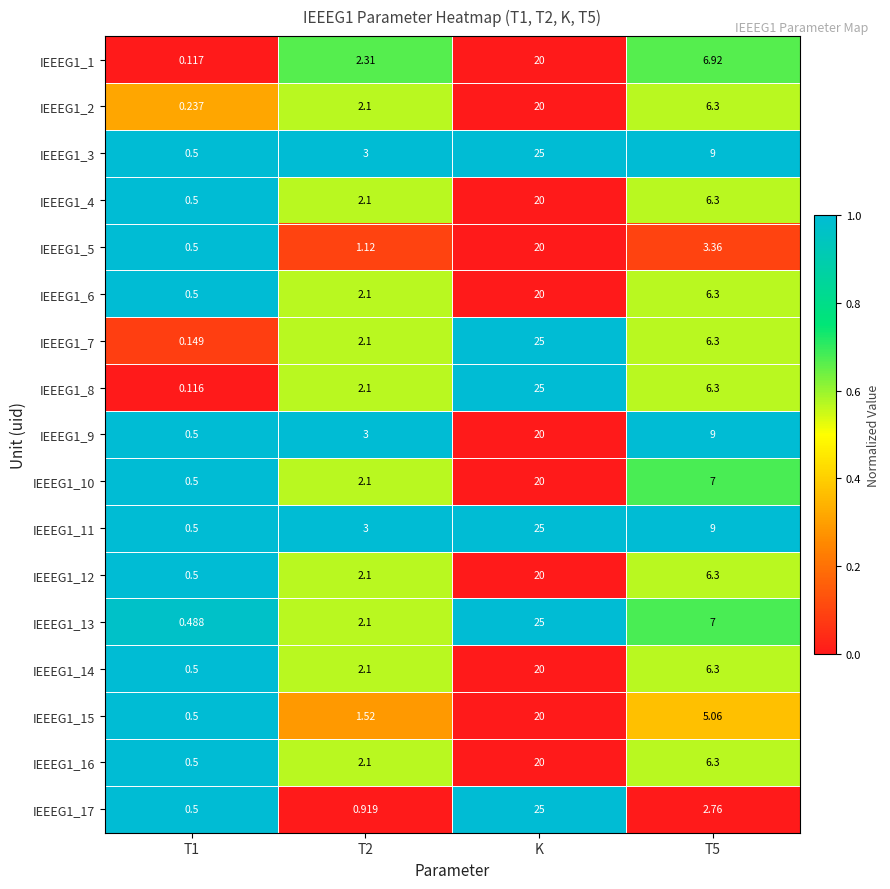

What is the spread (max minus min) of values at T2?

2.1